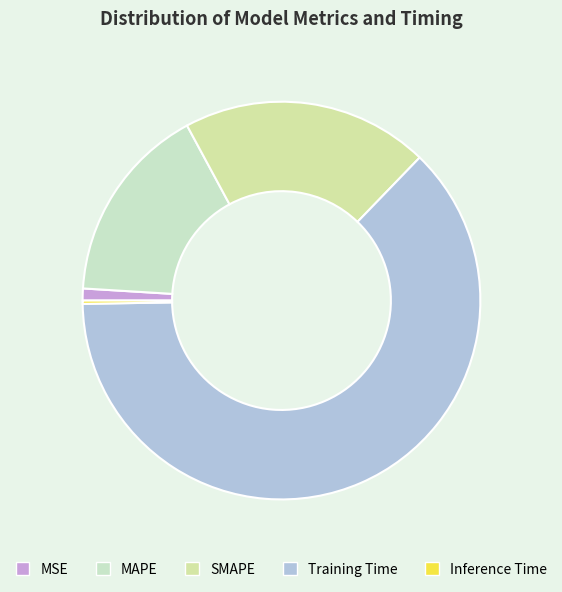

Which category has the smallest portion of the pie?

Inference Time